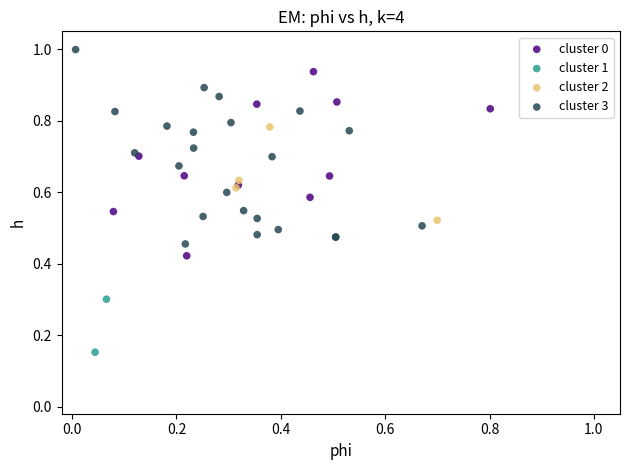

What are all the series names shown in the legend?

cluster 0, cluster 1, cluster 2, cluster 3